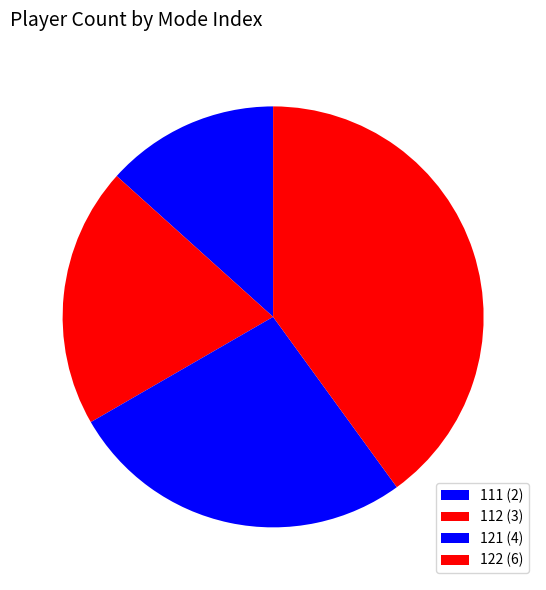

What is the smallest slice in the pie chart?

111